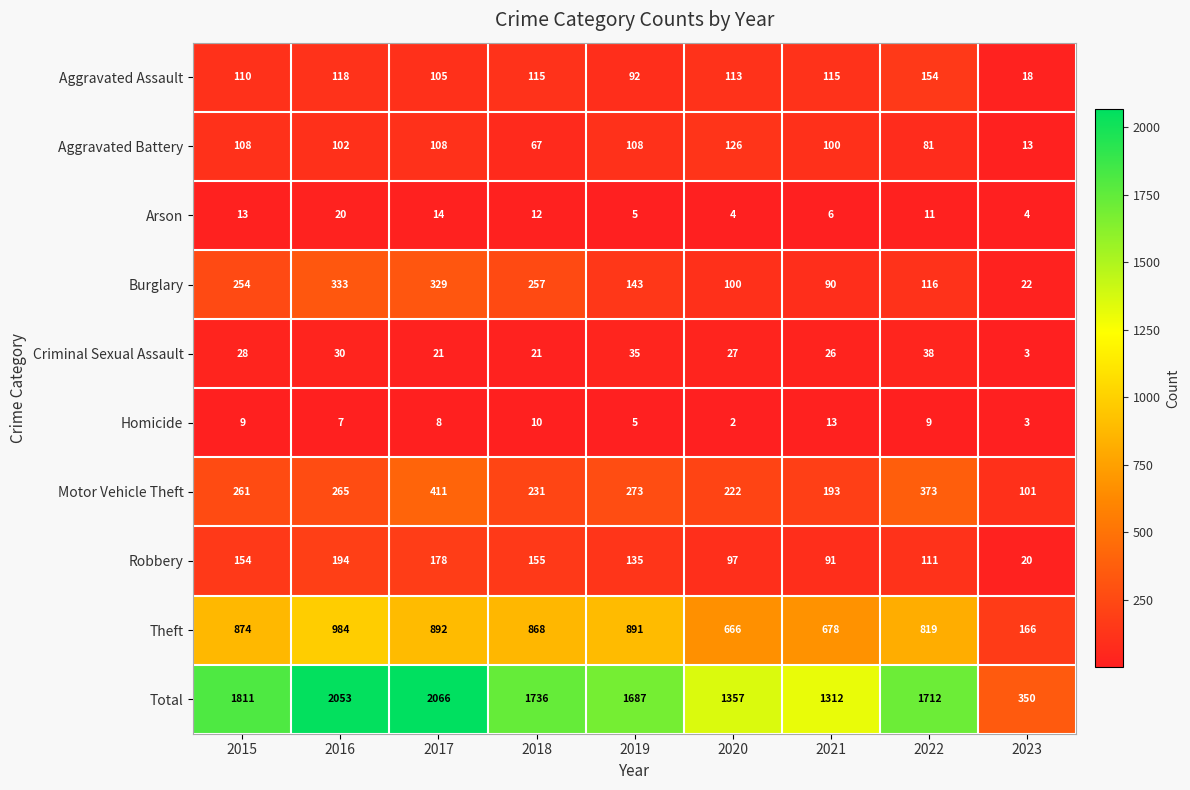

At which label is Aggravated Battery closest to 69?

2018